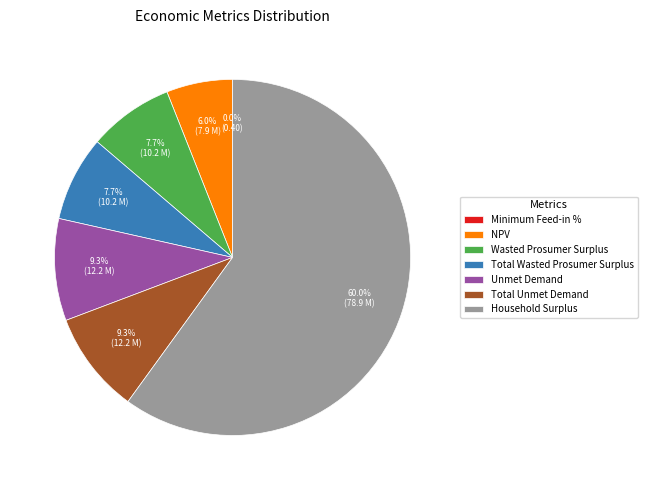

Combined, what portion of the pie is Wasted Prosumer Surplus and Total Wasted Prosumer Surplus?

15.5%